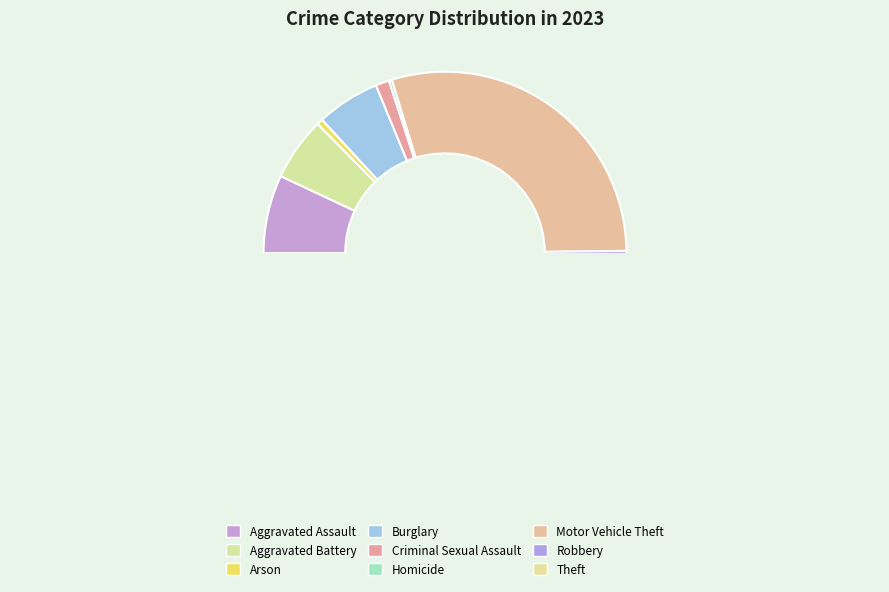

Is the sum of Criminal Sexual Assault and Burglary greater than half?

No